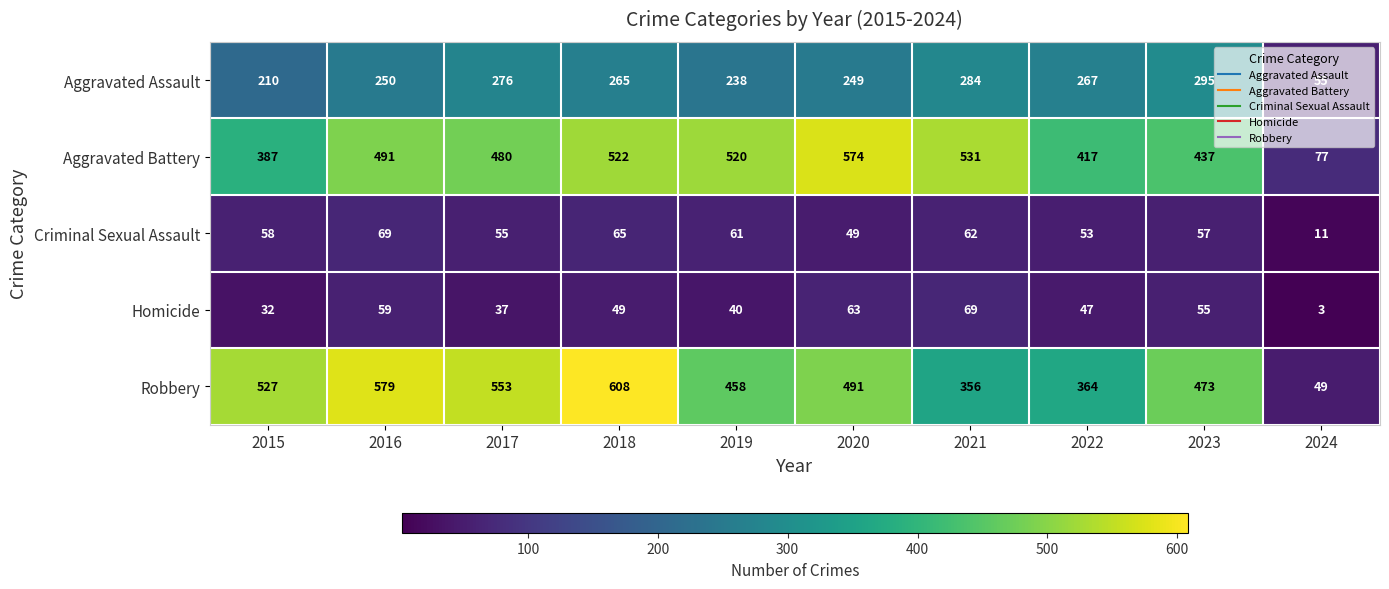

At which label is Criminal Sexual Assault closest to 40?

2020